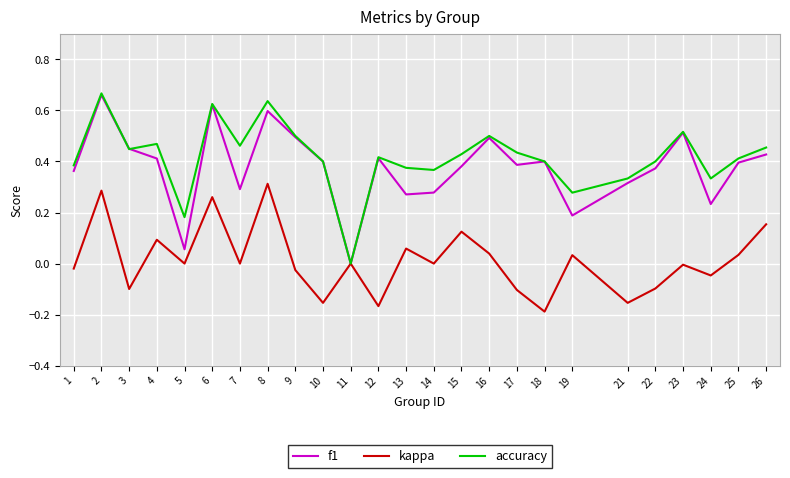

Is it true that f1 equals 0.3 at 10?

False